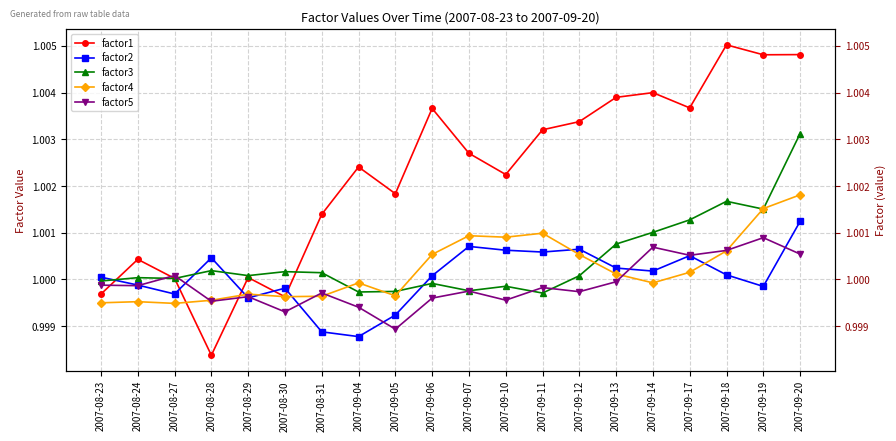

How many lines are shown in the chart?

5